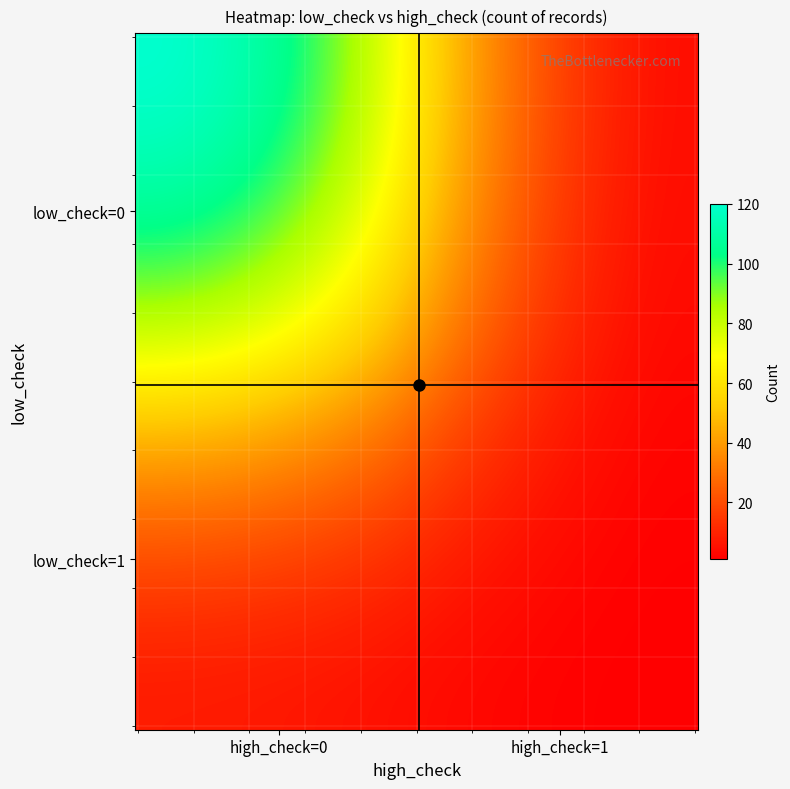

Reading left to right, what are all the values shown in this chart?

120	5	8	1